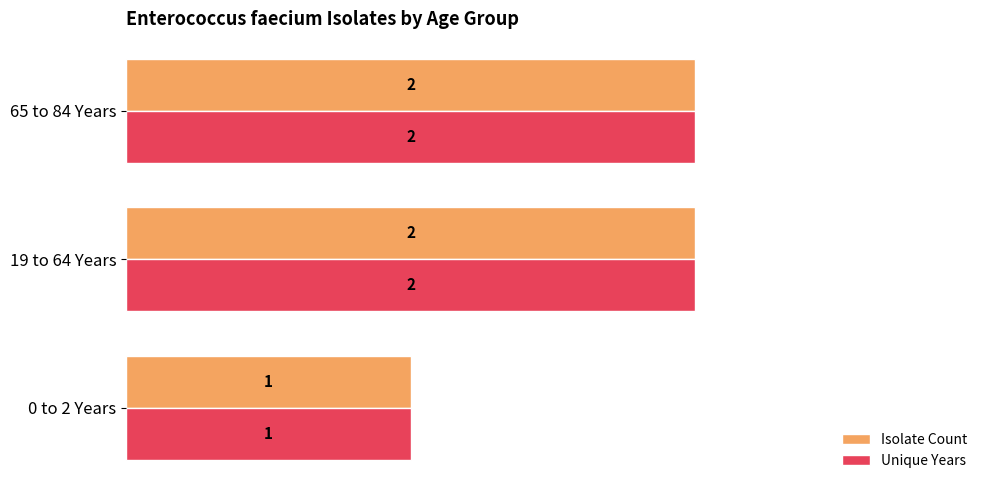

Count the number of categories in the chart.

3